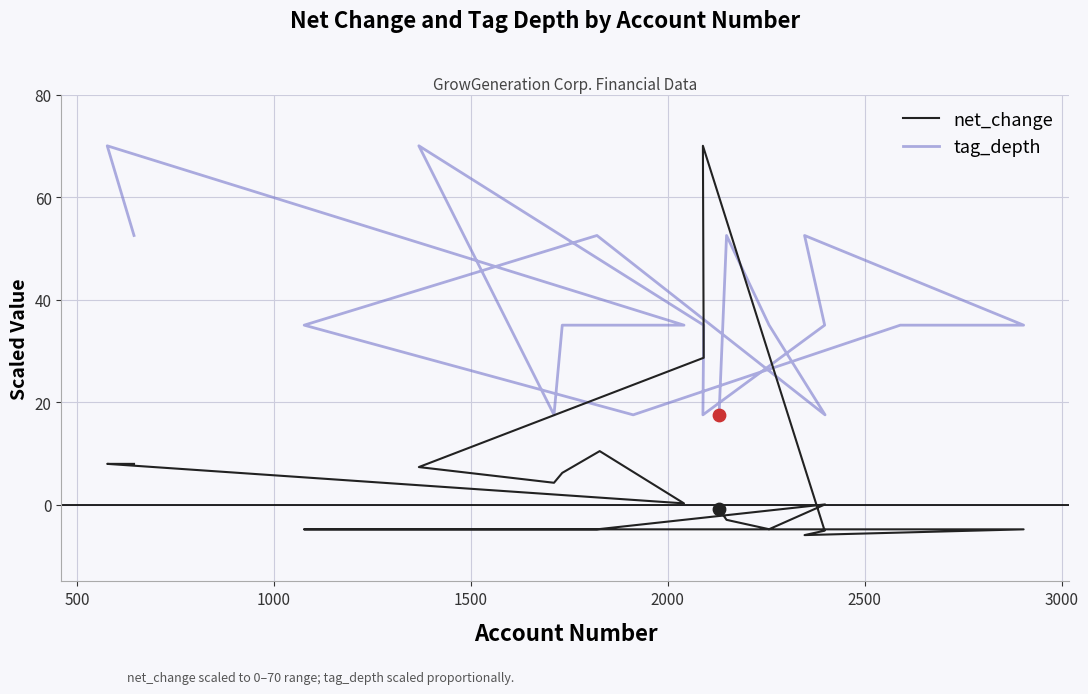

What are all the series names shown in the legend?

net_change, tag_depth